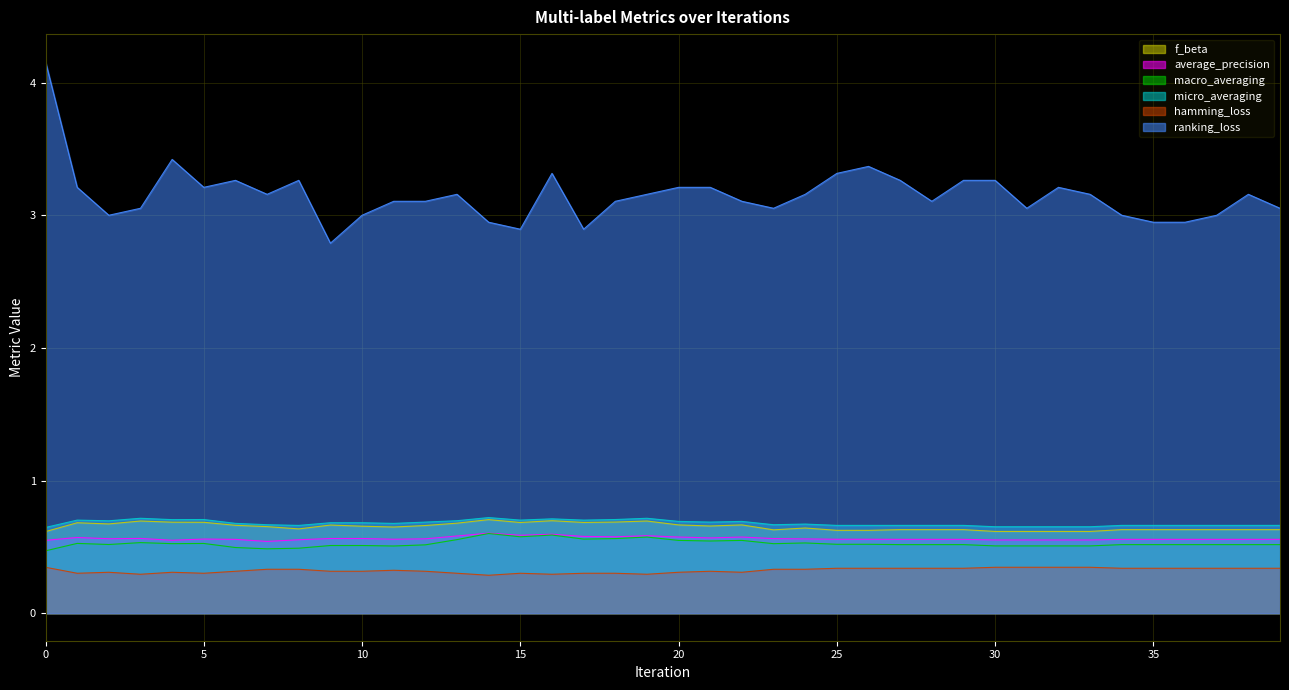

Reading left to right, list all the values displayed in this chart.

f_beta: 0=0.6	1=0.7	2=0.7	3=0.7	4=0.7	5=0.7	6=0.7	7=0.7	8=0.6	9=0.7	10=0.7	11=0.6	12=0.7	13=0.7	14=0.7	15=0.7	16=0.7	17=0.7	18=0.7	19=0.7	20=0.7	21=0.7	22=0.7	23=0.6	24=0.6	25=0.6	26=0.6	27=0.6	28=0.6	29=0.6	30=0.6	31=0.6	32=0.6	33=0.6	34=0.6	35=0.6	36=0.6	37=0.6	38=0.6	39=0.6
average_precision: 0=0.5	1=0.6	2=0.6	3=0.6	4=0.5	5=0.6	6=0.6	7=0.5	8=0.6	9=0.6	10=0.6	11=0.6	12=0.6	13=0.6	14=0.6	15=0.6	16=0.6	17=0.6	18=0.6	19=0.6	20=0.6	21=0.6	22=0.6	23=0.6	24=0.6	25=0.6	26=0.6	27=0.6	28=0.6	29=0.6	30=0.6	31=0.6	32=0.6	33=0.6	34=0.6	35=0.6	36=0.6	37=0.6	38=0.6	39=0.6
macro_averaging: 0=0.5	1=0.5	2=0.5	3=0.5	4=0.5	5=0.5	6=0.5	7=0.5	8=0.5	9=0.5	10=0.5	11=0.5	12=0.5	13=0.6	14=0.6	15=0.6	16=0.6	17=0.6	18=0.6	19=0.6	20=0.5	21=0.5	22=0.5	23=0.5	24=0.5	25=0.5	26=0.5	27=0.5	28=0.5	29=0.5	30=0.5	31=0.5	32=0.5	33=0.5	34=0.5	35=0.5	36=0.5	37=0.5	38=0.5	39=0.5
micro_averaging: 0=0.6	1=0.7	2=0.7	3=0.7	4=0.7	5=0.7	6=0.7	7=0.7	8=0.7	9=0.7	10=0.7	11=0.7	12=0.7	13=0.7	14=0.7	15=0.7	16=0.7	17=0.7	18=0.7	19=0.7	20=0.7	21=0.7	22=0.7	23=0.7	24=0.7	25=0.7	26=0.7	27=0.7	28=0.7	29=0.7	30=0.7	31=0.7	32=0.7	33=0.7	34=0.7	35=0.7	36=0.7	37=0.7	38=0.7	39=0.7
hamming_loss: 0=0.3	1=0.3	2=0.3	3=0.3	4=0.3	5=0.3	6=0.3	7=0.3	8=0.3	9=0.3	10=0.3	11=0.3	12=0.3	13=0.3	14=0.3	15=0.3	16=0.3	17=0.3	18=0.3	19=0.3	20=0.3	21=0.3	22=0.3	23=0.3	24=0.3	25=0.3	26=0.3	27=0.3	28=0.3	29=0.3	30=0.3	31=0.3	32=0.3	33=0.3	34=0.3	35=0.3	36=0.3	37=0.3	38=0.3	39=0.3
ranking_loss: 0=4.2	1=3.2	2=3.0	3=3.1	4=3.4	5=3.2	6=3.3	7=3.2	8=3.3	9=2.8	10=3.0	11=3.1	12=3.1	13=3.2	14=2.9	15=2.9	16=3.3	17=2.9	18=3.1	19=3.2	20=3.2	21=3.2	22=3.1	23=3.1	24=3.2	25=3.3	26=3.4	27=3.3	28=3.1	29=3.3	30=3.3	31=3.1	32=3.2	33=3.2	34=3.0	35=2.9	36=2.9	37=3.0	38=3.2	39=3.1